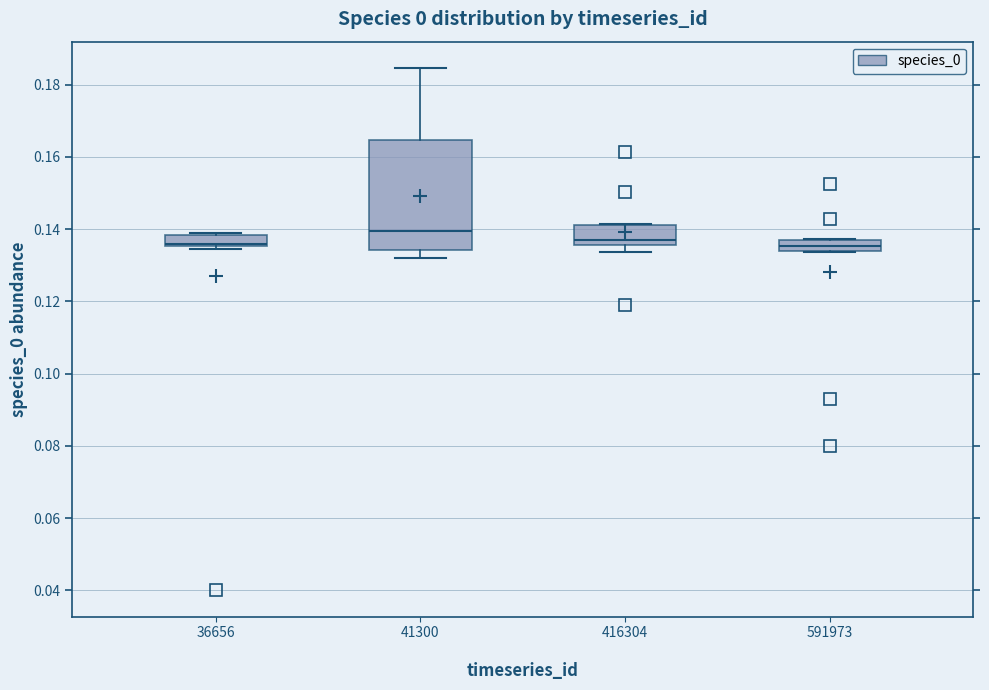

Which box has the highest median line?

41300